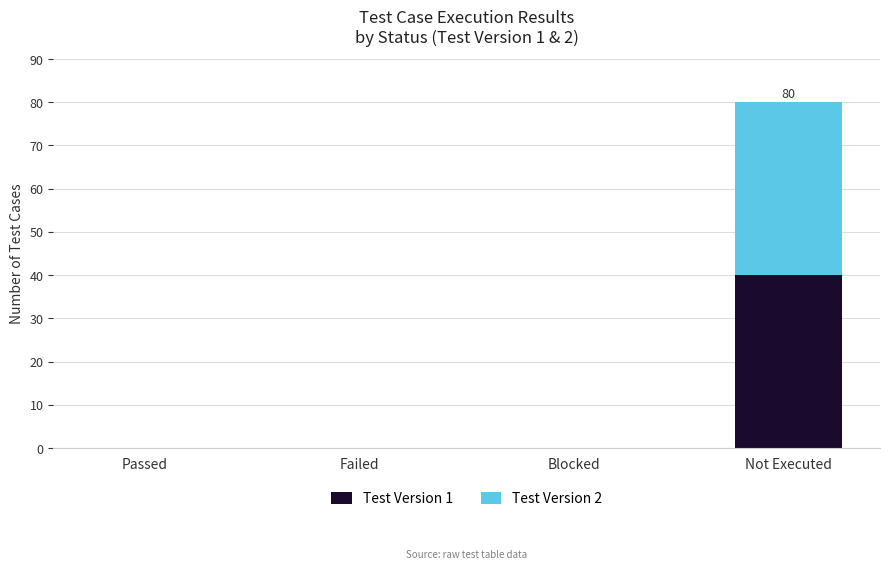

Which category has the highest value in the Test Version 1 series?

Not Executed